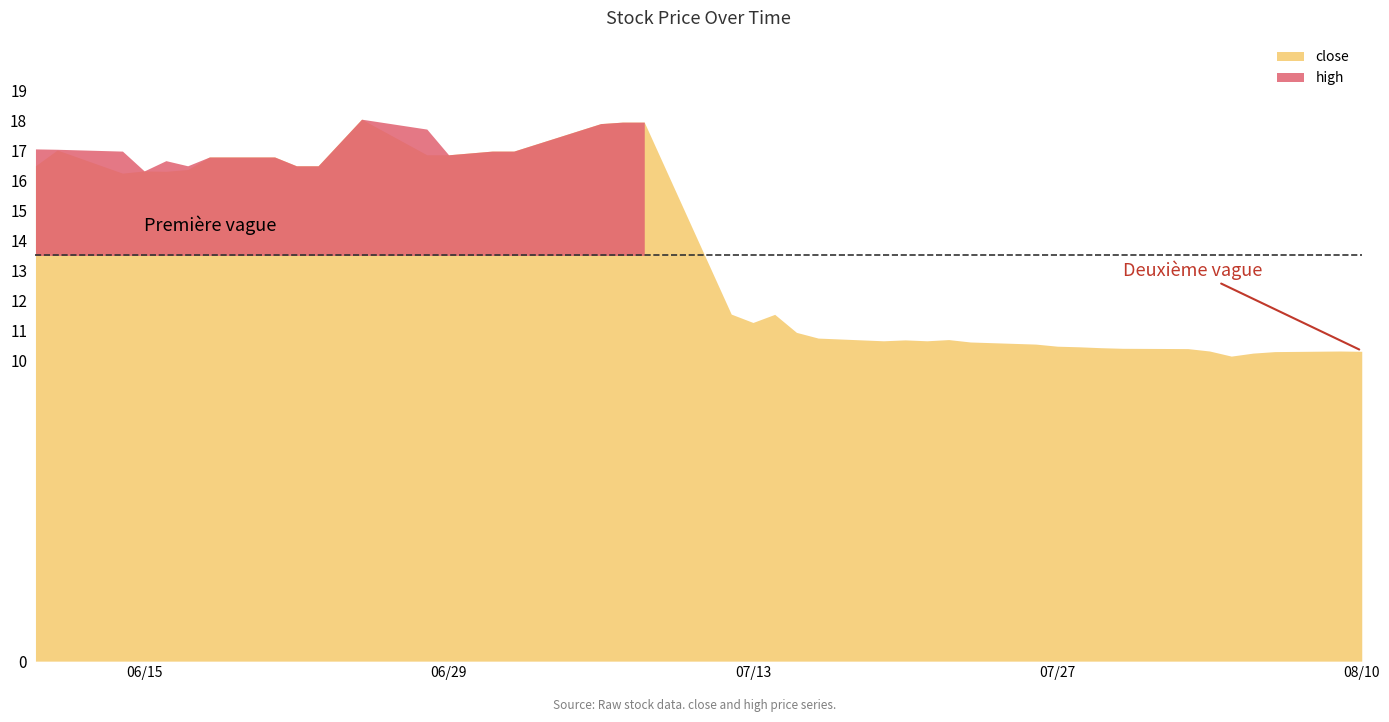

Which category has the lowest value across all series?

2021-08-04